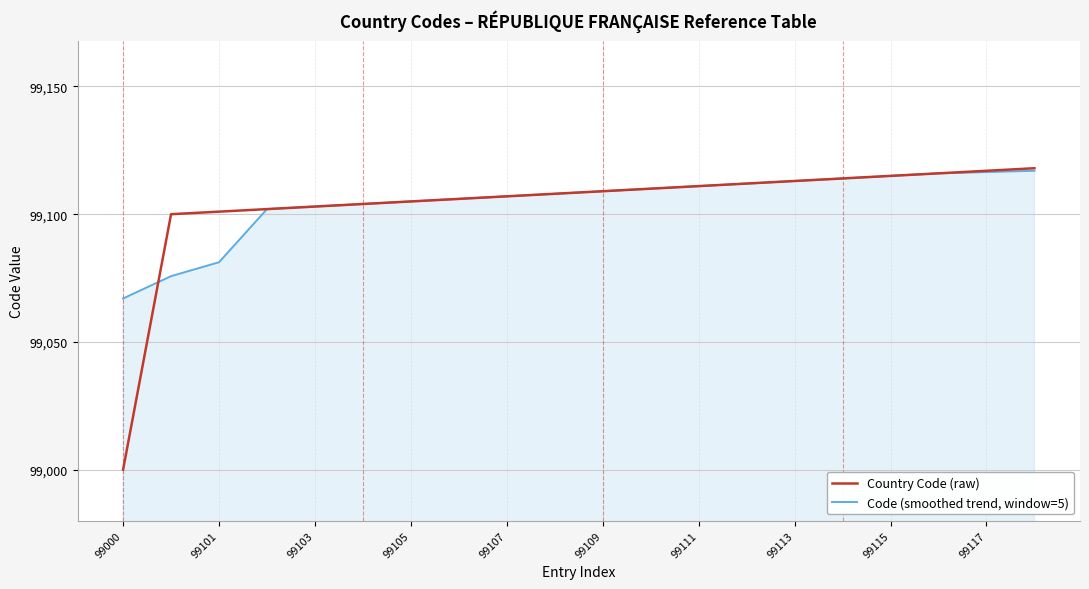

What is the minimum value shown in the chart?

99000.0